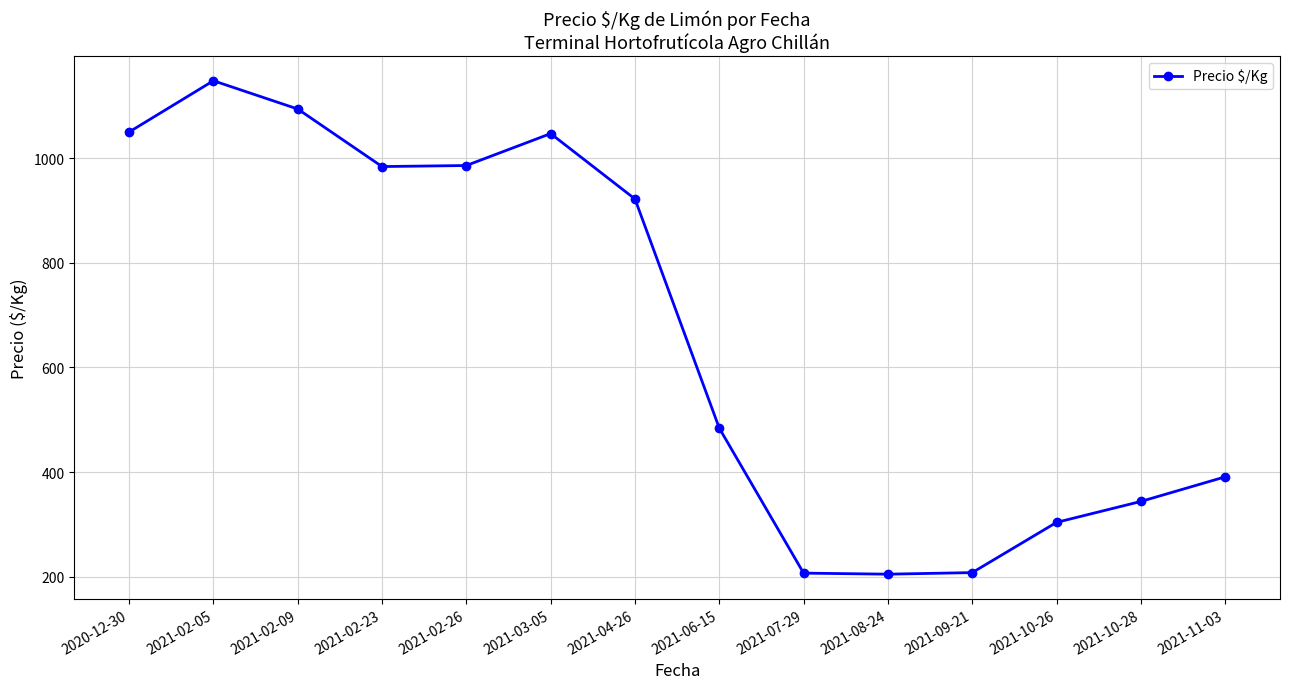

The chart shows a value of 344 at 2021-10-28. True or false?

True